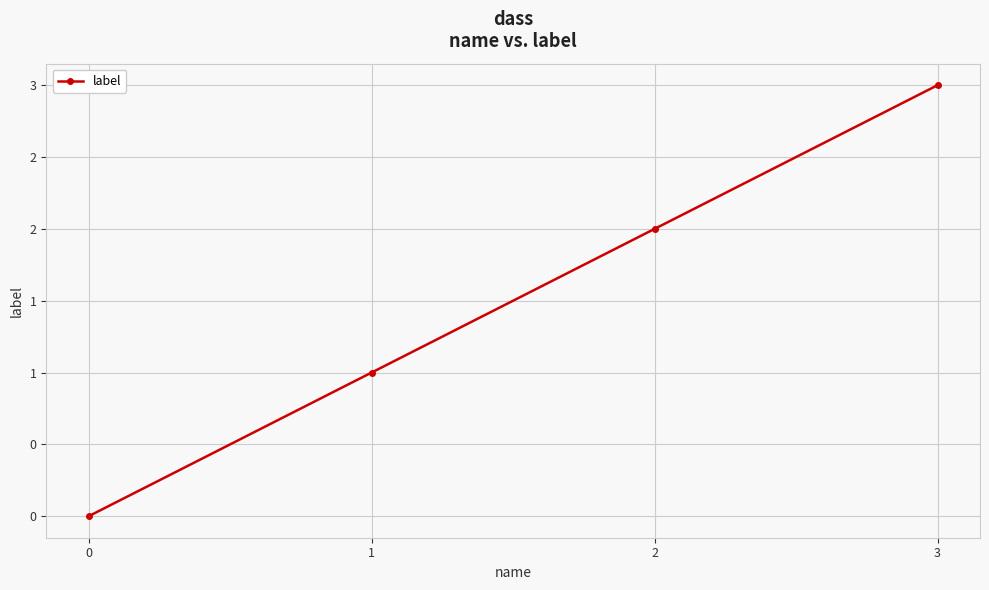

How many data points does each series have?

4